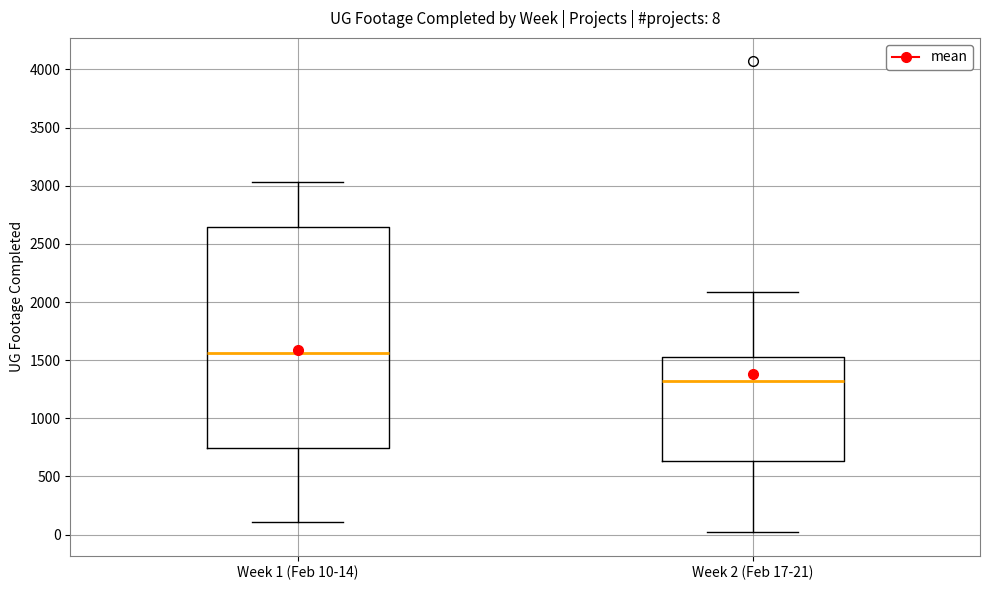

Which box has the lowest median line?

Week 2 (Feb 17-21)